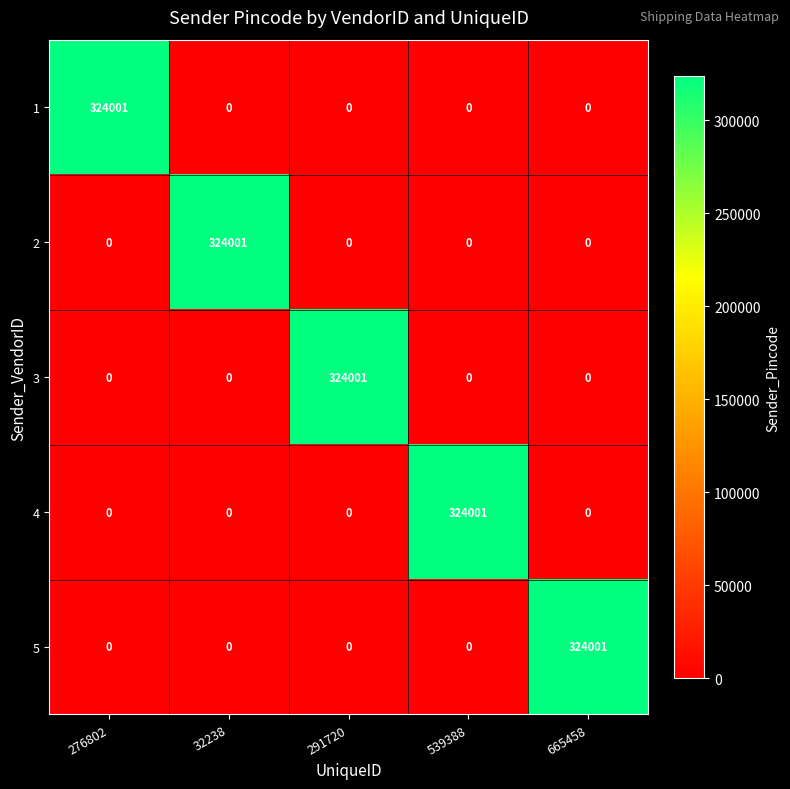

At which label does 1 reach its peak?

276802